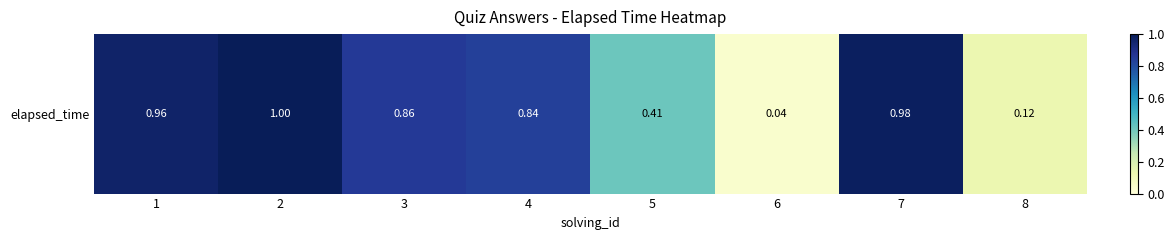

Which category has the highest value across all series?

2